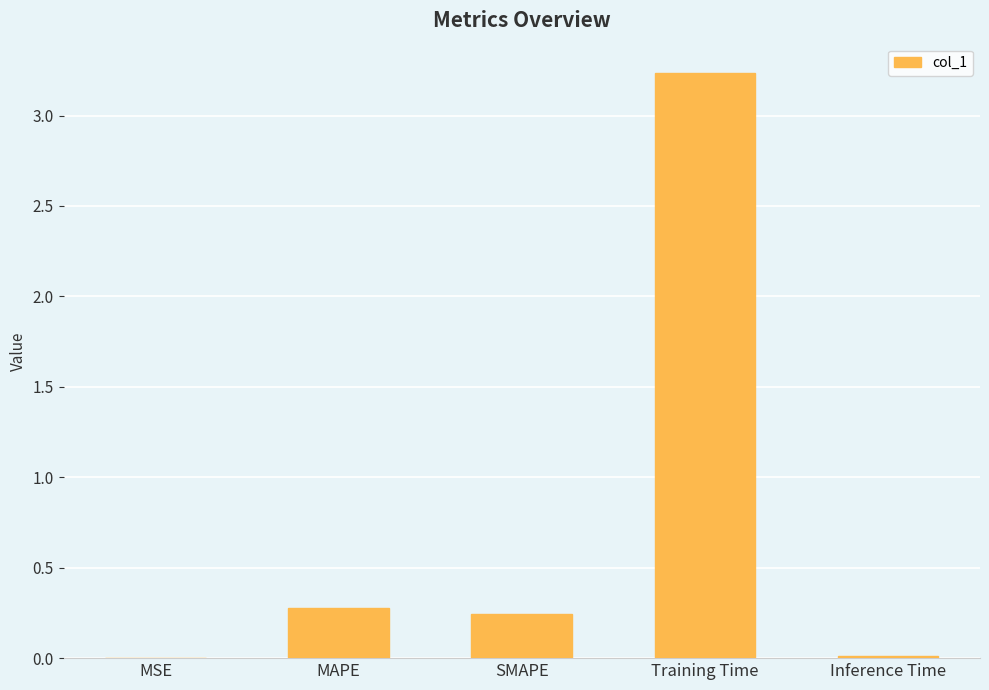

How many distinct data groups are displayed?

1